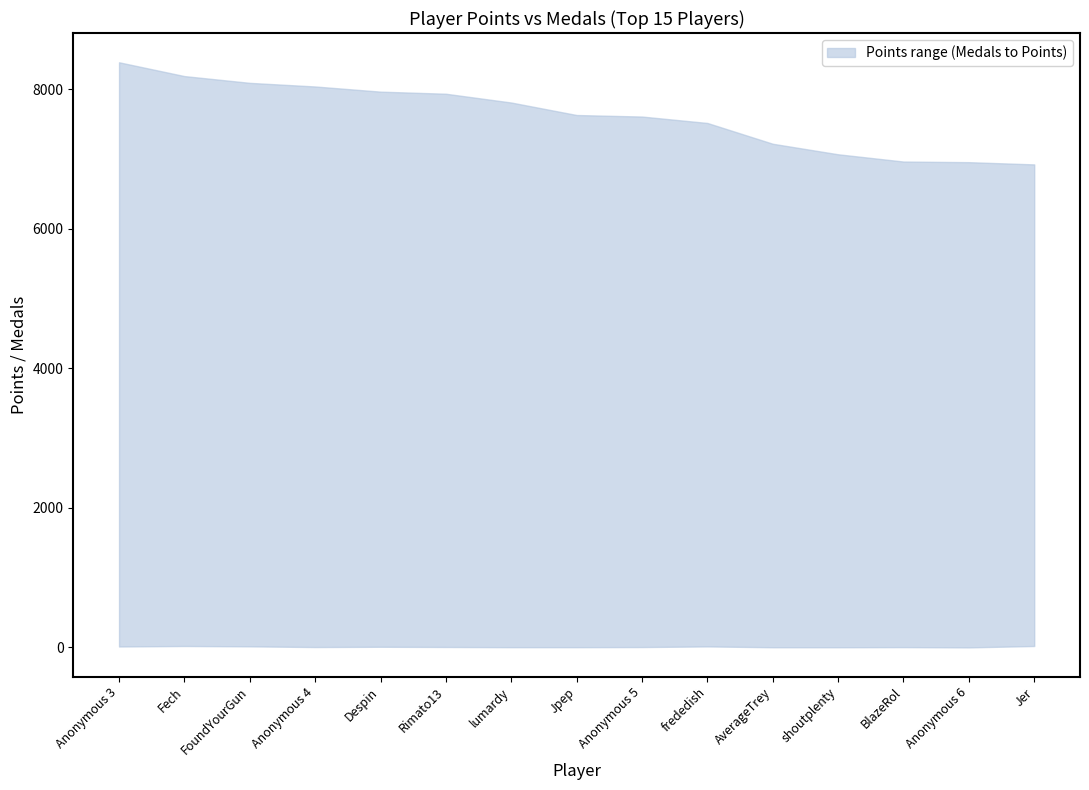

List the series in order of their peak value, lowest first.

lower, upper